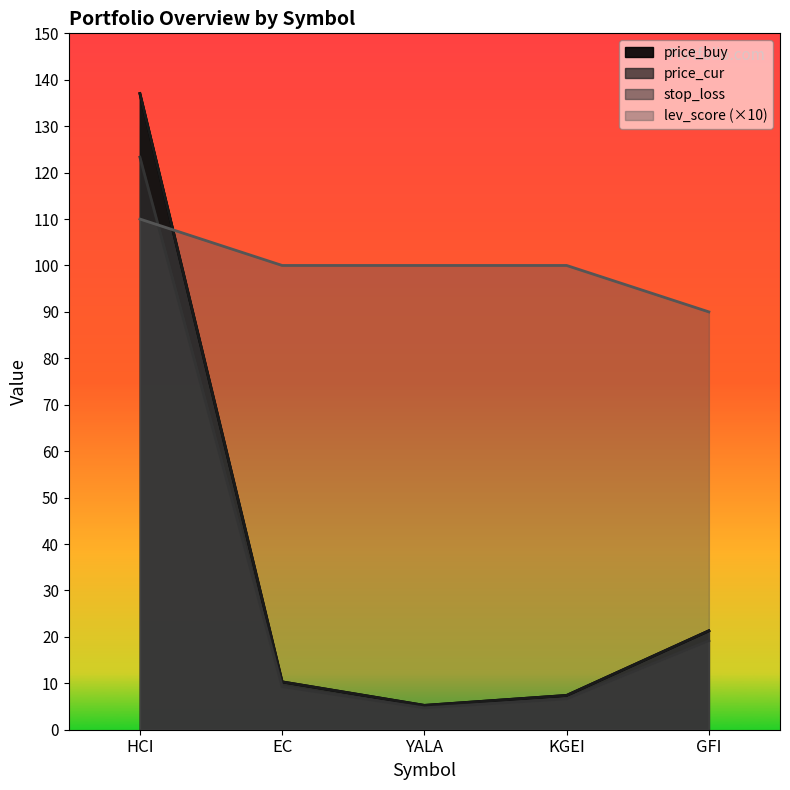

What is the label of the 3rd point from the left?

YALA